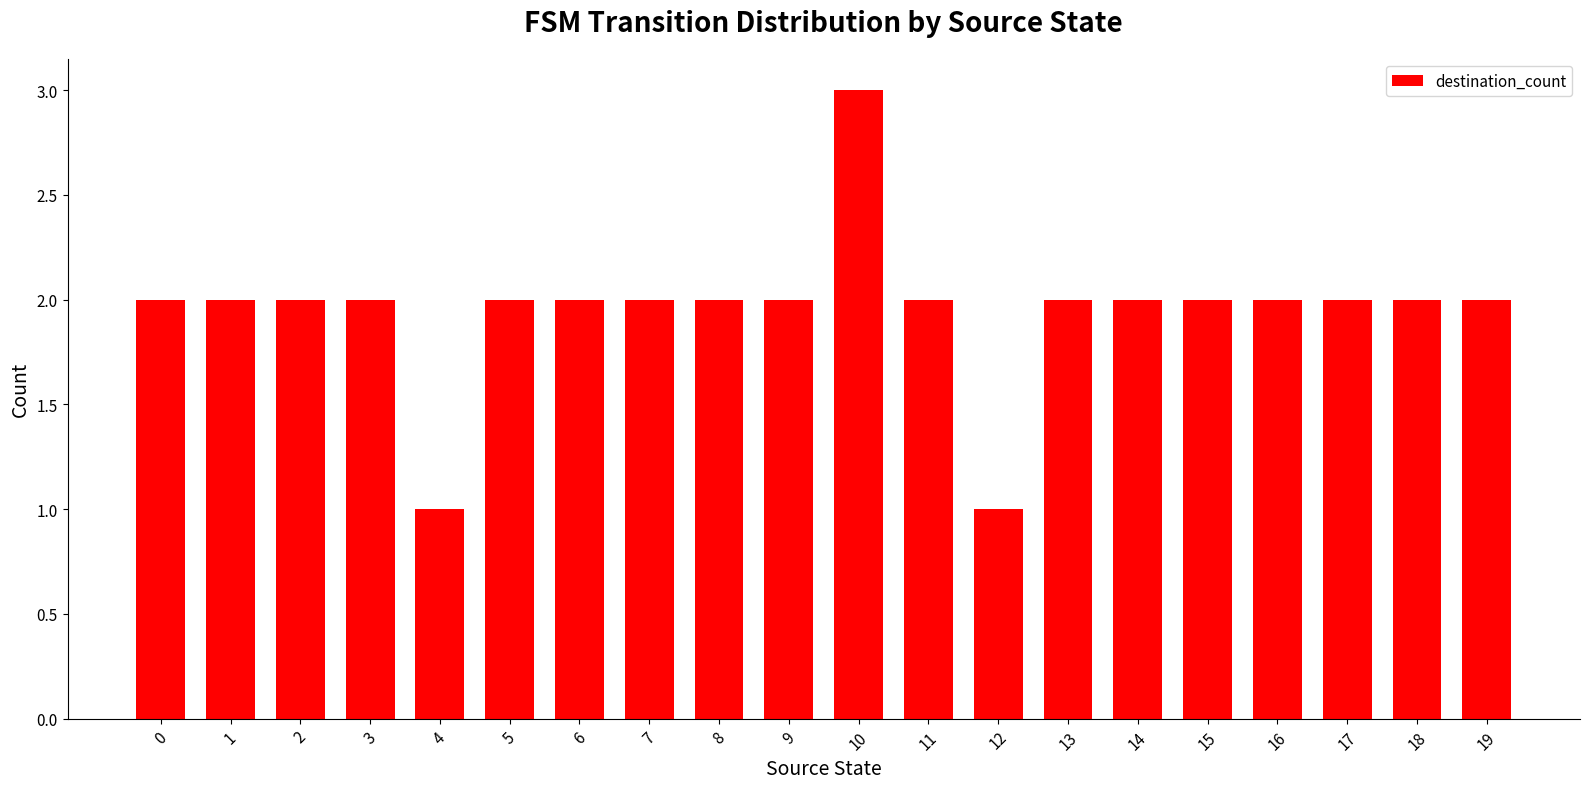

Reading left to right, what are all the values shown in this chart?

2	2	2	2	1	2	2	2	2	2	3	2	1	2	2	2	2	2	2	2